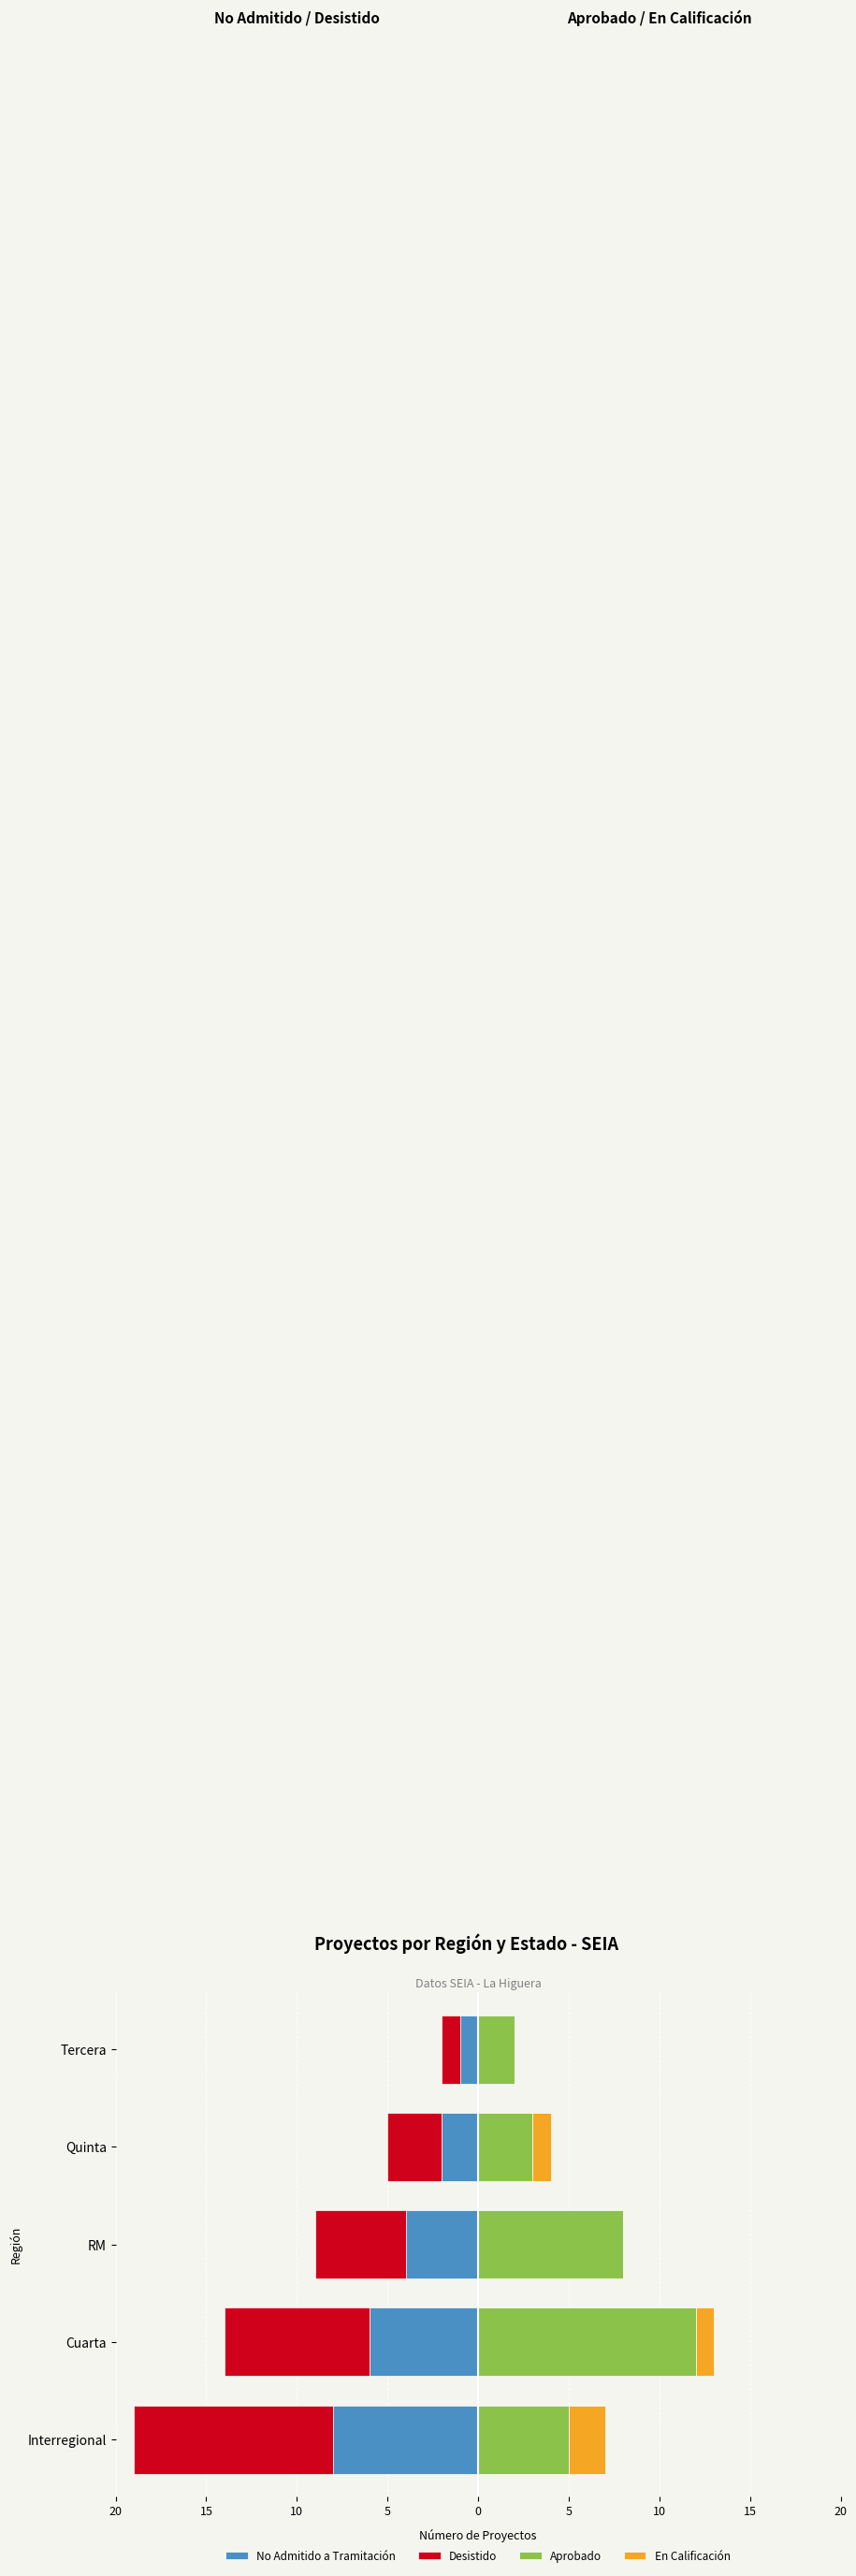

How many bars are there in total?

20